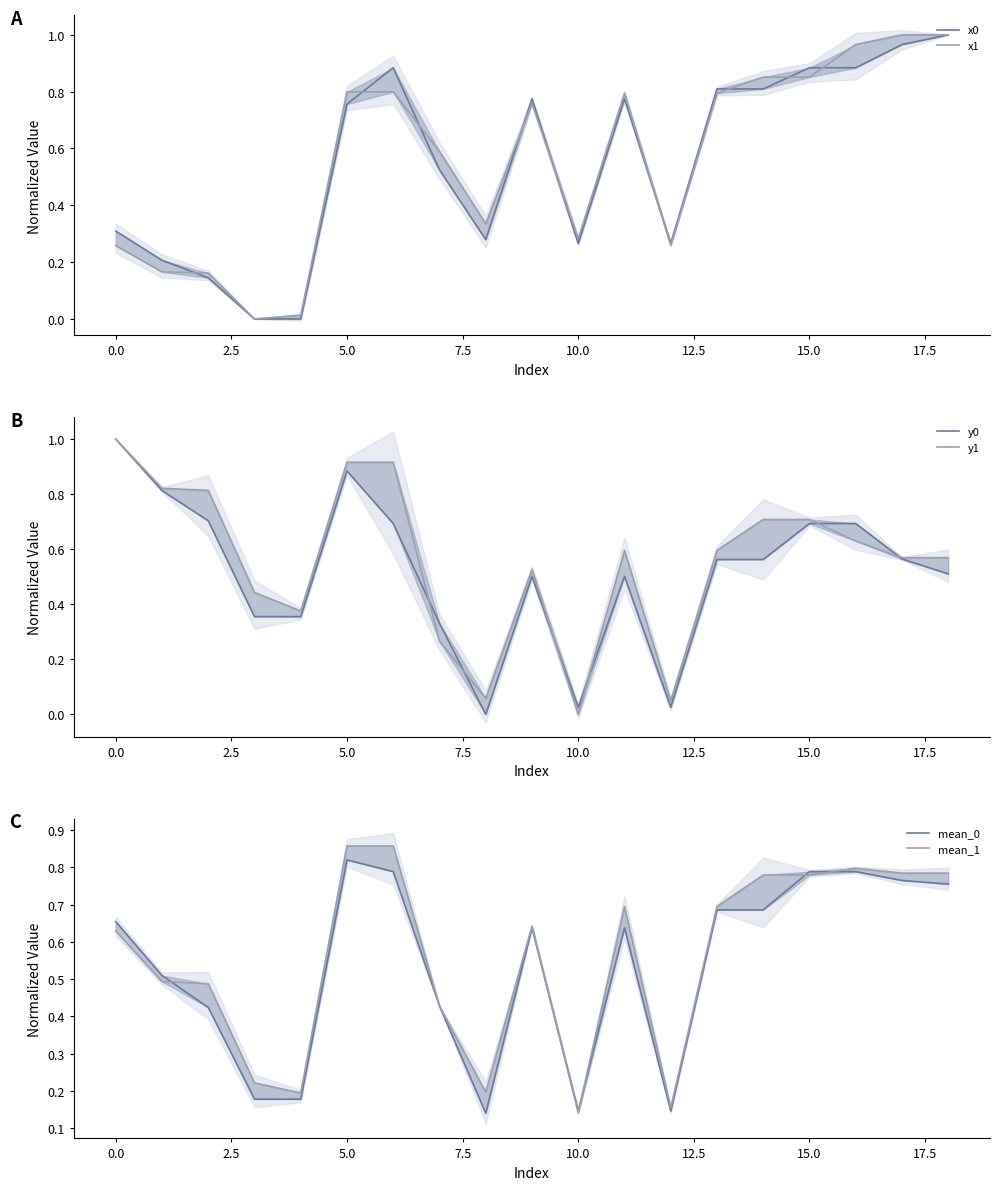

At how many categories does at least one series exceed 0?

19